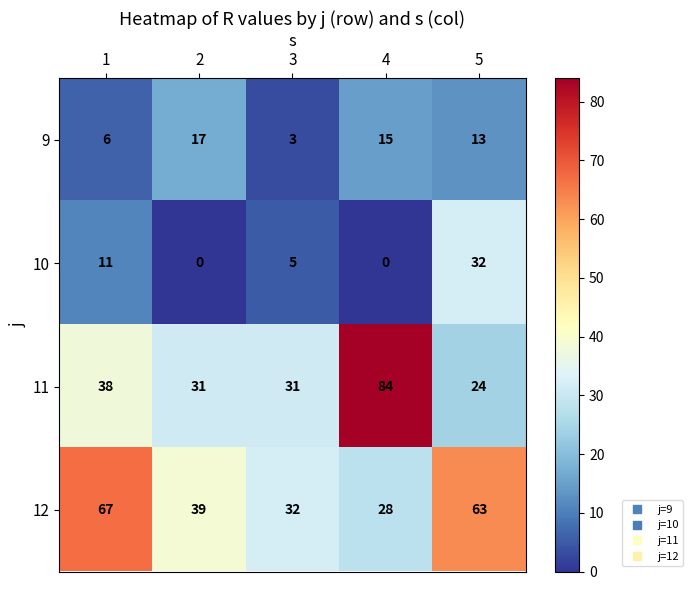

Count the number of data series in this chart.

4